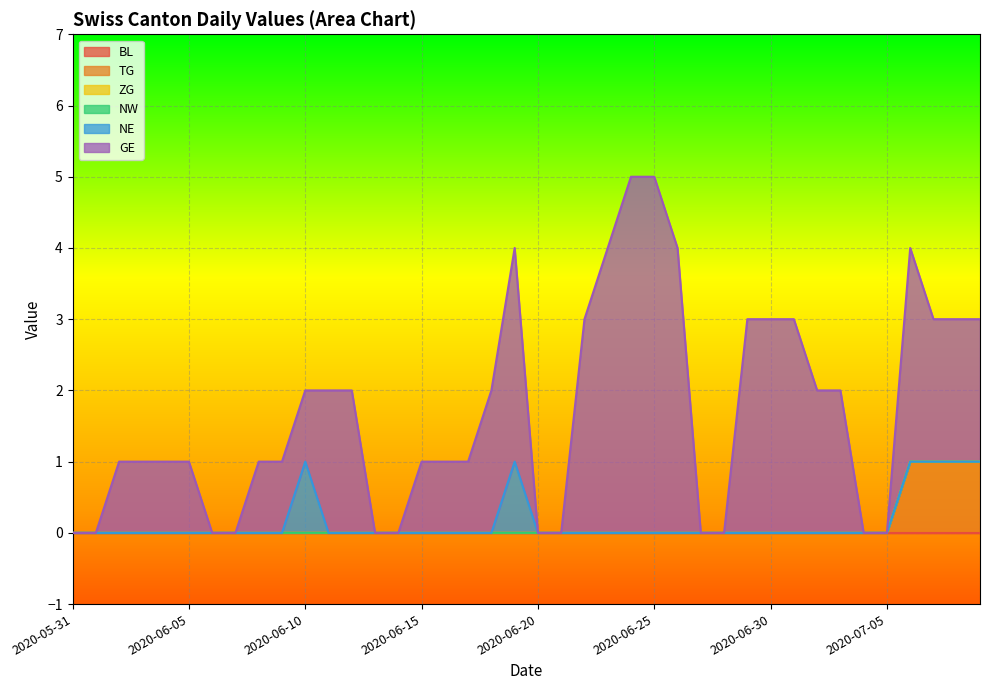

What are all the series names shown in the legend?

BL, TG, ZG, NW, NE, GE